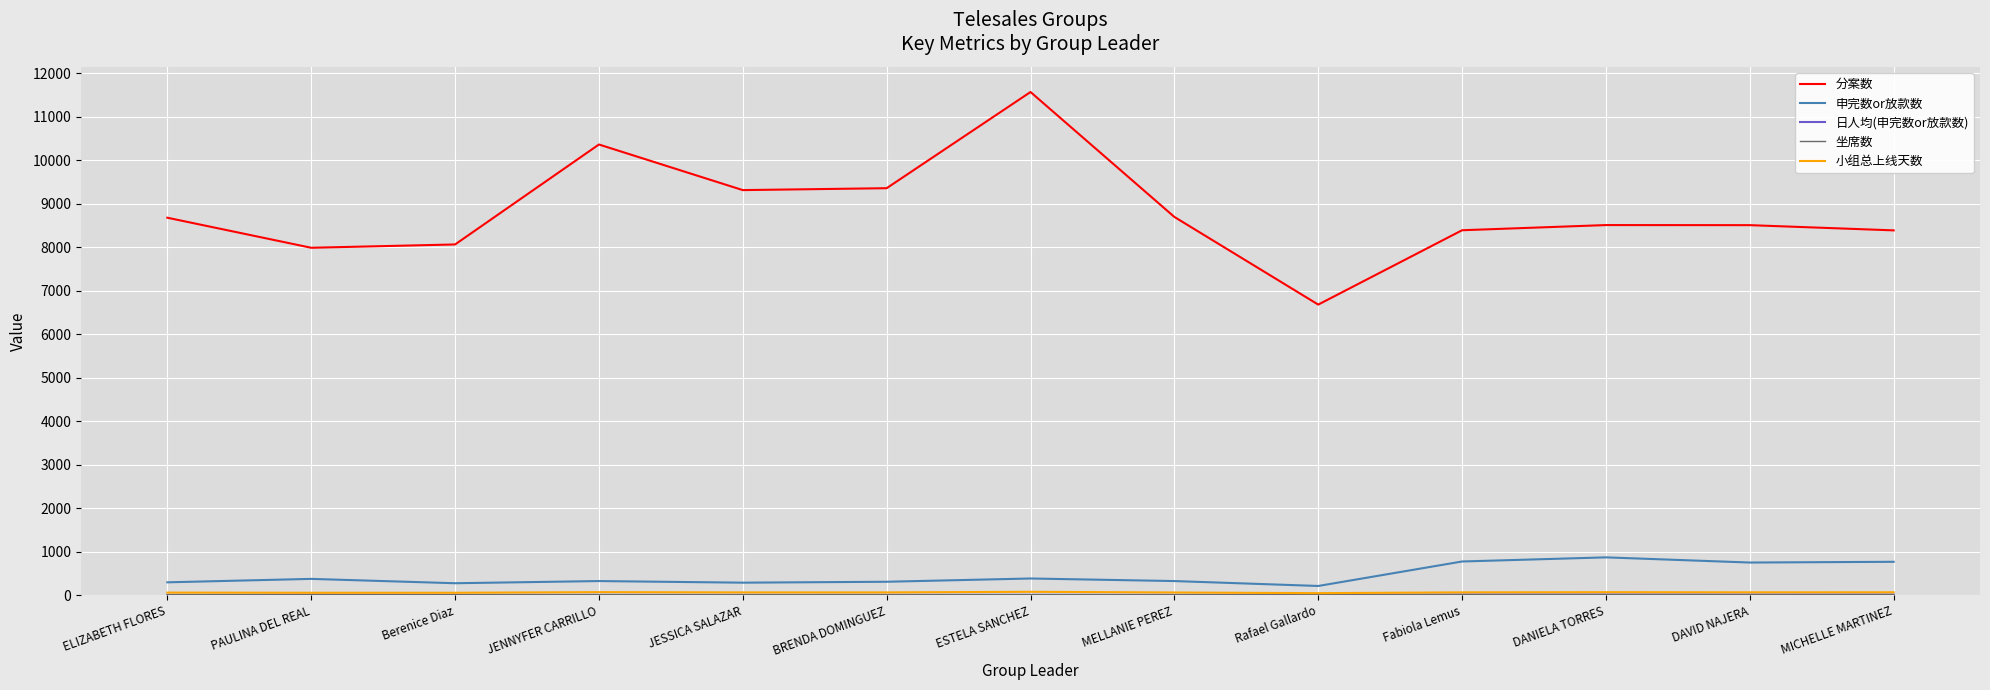

True or false: 分案数 has a value of 11570.0 at ESTELA SANCHEZ.

True